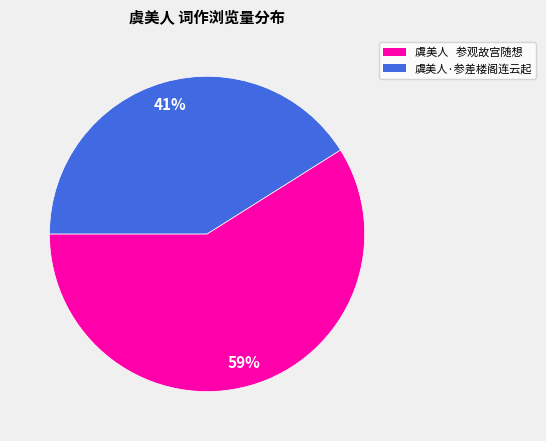

Do 虞美人 参观故宫随想 and 虞美人·参差楼阁连云起 together represent more than half of the pie?

Yes